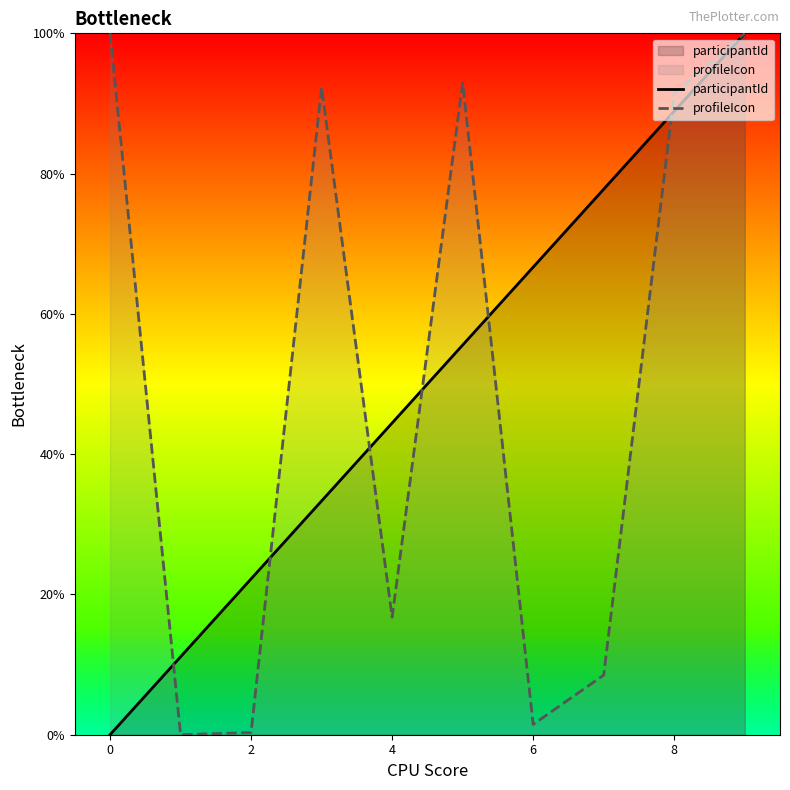

True or false: participantId and profileIcon intersect in this chart.

True